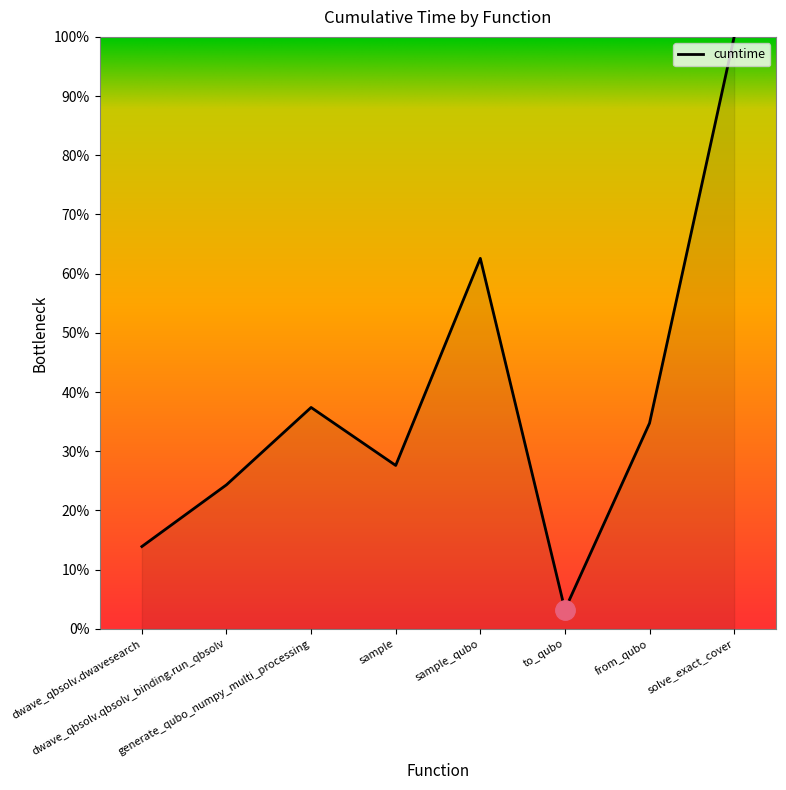

What is the minimum value shown in the chart?

3.2